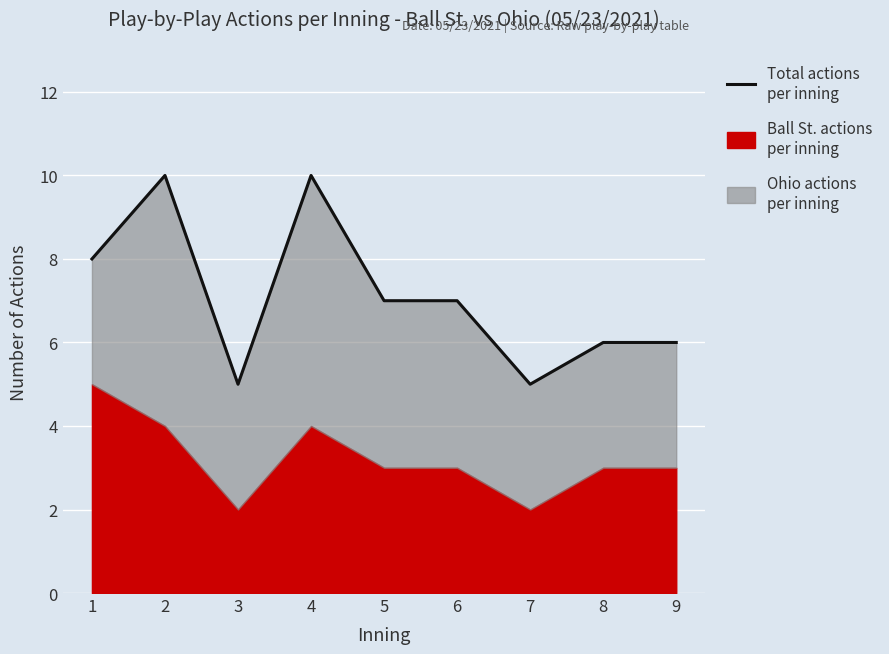

What is the smallest value displayed?

5